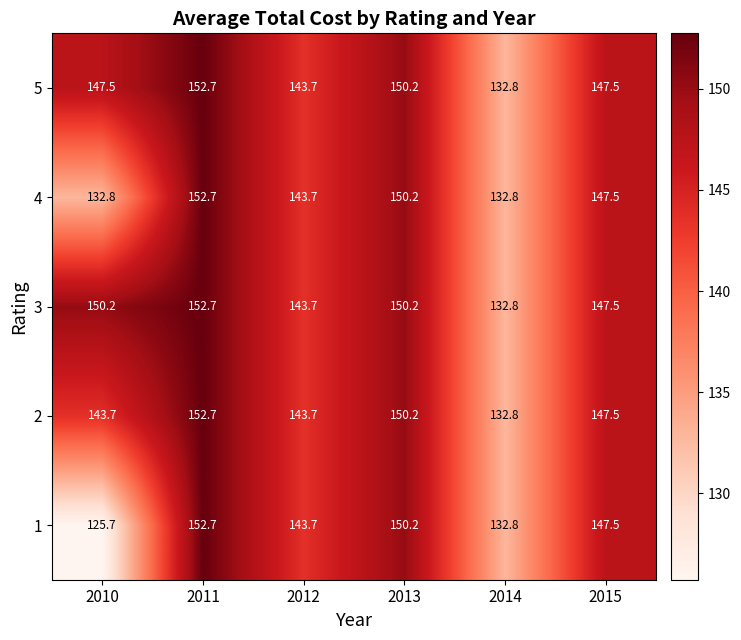

Where does the 3 series first go above 150?

2010